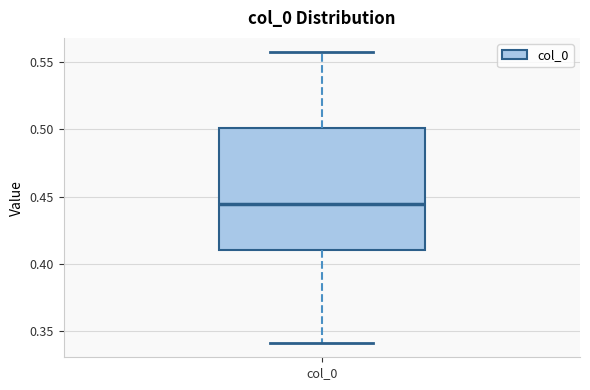

Where does the median line of the box for col_0 sit on the y-axis? The values are not printed on the chart, so give them approximately, as read against the axis.

0.445